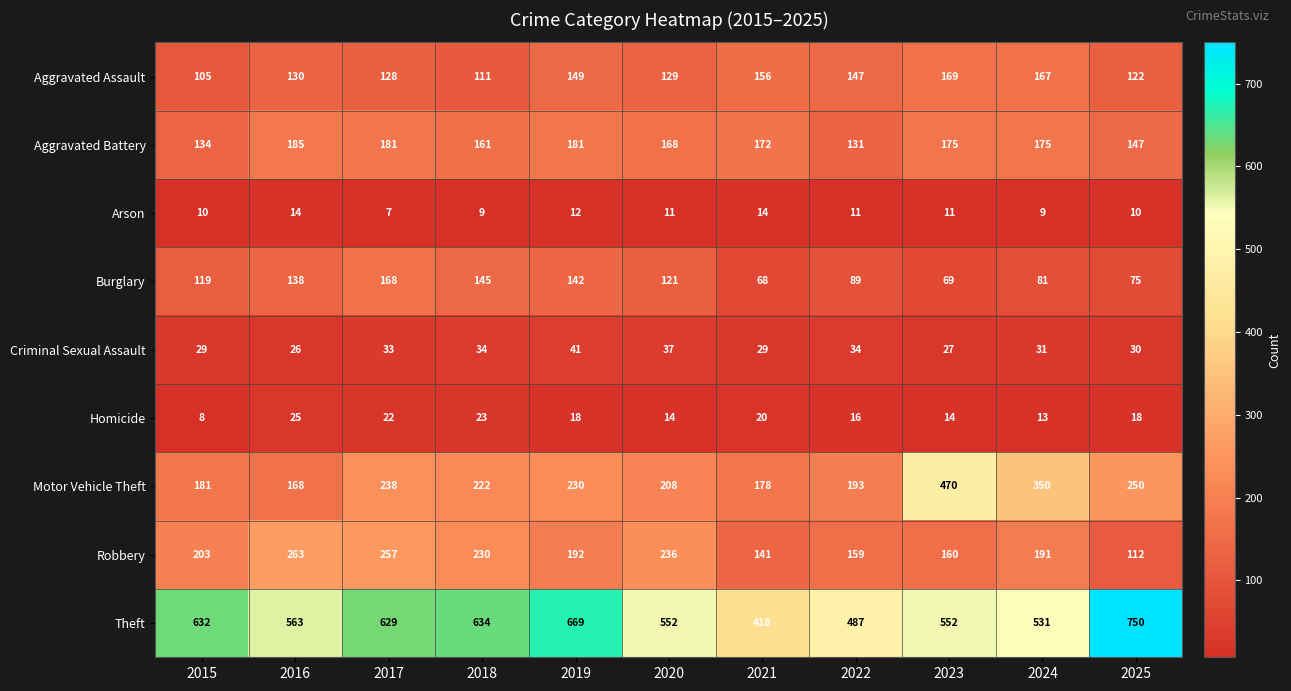

Which series has the widest spread of values?

Theft